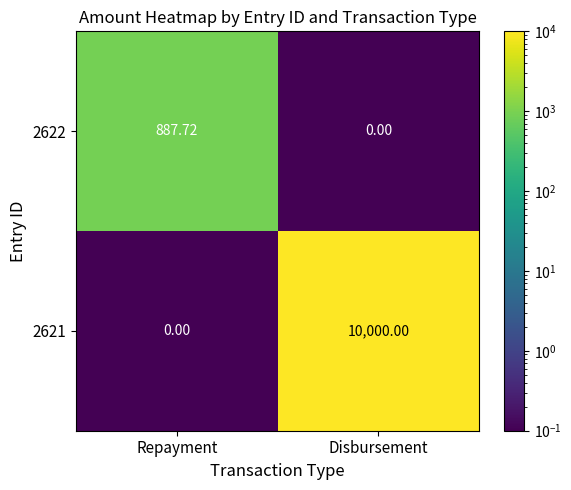

Where does the 2622 series first go above 887?

Repayment